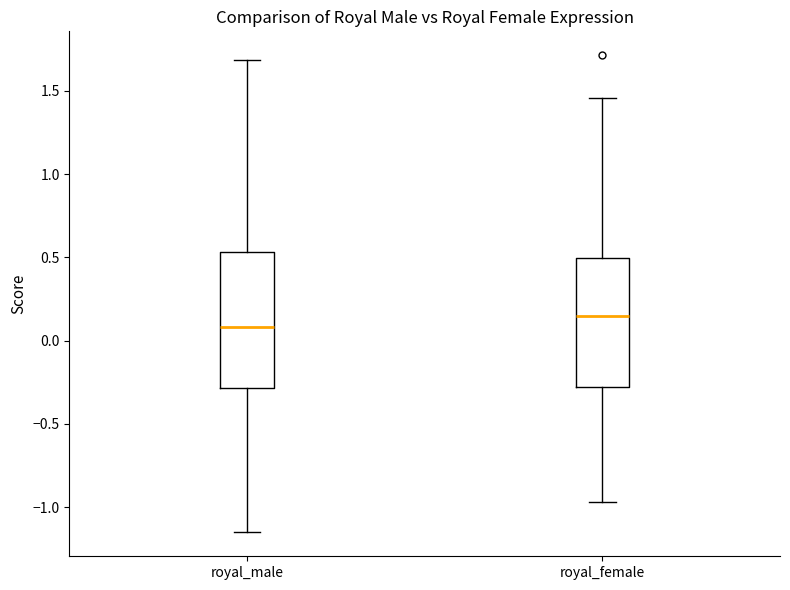

Reading left to right, transcribe this box plot: for each box, give where its median line is, the range the box spans, and where its two whiskers end, as read against the y-axis. The values are not printed on the chart, so give them approximately, as read against the axis.

royal_male: median 0.10, box -0.30 to 0.55, whiskers -1.15 to 1.70
royal_female: median 0.15, box -0.30 to 0.50, whiskers -0.95 to 1.45